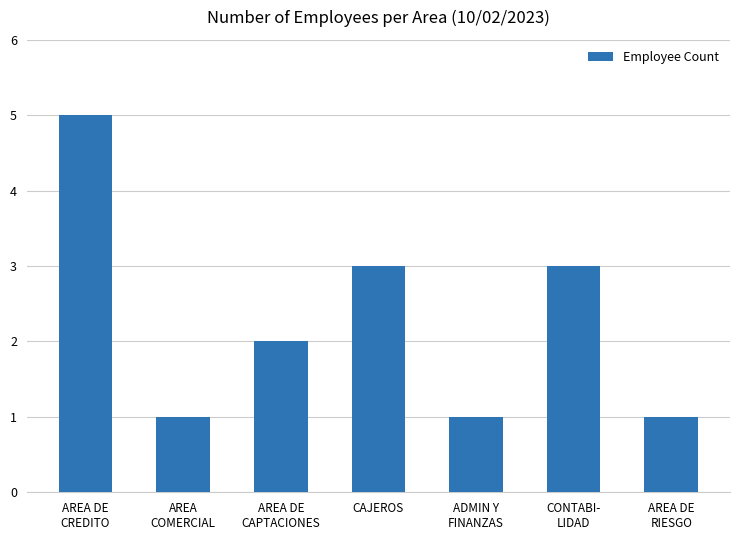

Reading right to left, transcribe all the data shown in this chart.

AREA DE
RIESGO=1	CONTABI-
LIDAD=3	ADMIN Y
FINANZAS=1	CAJEROS=3	AREA DE
CAPTACIONES=2	AREA
COMERCIAL=1	AREA DE
CREDITO=5